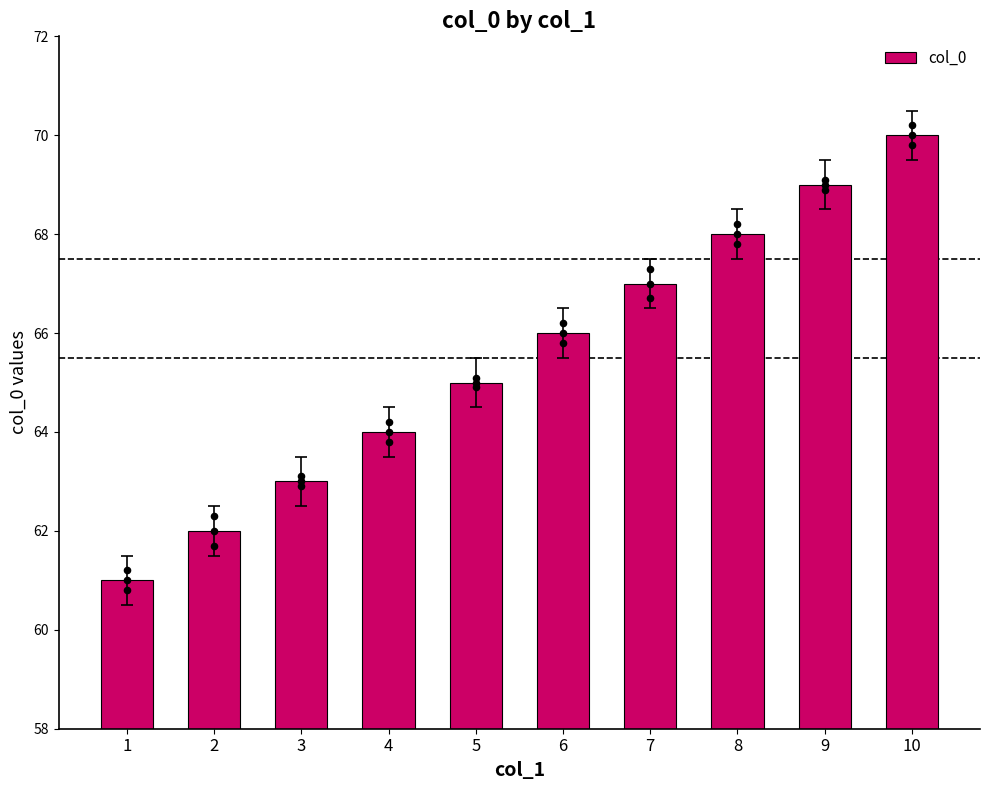

What is the ratio of the value at 9 to the value at 2?

1.1